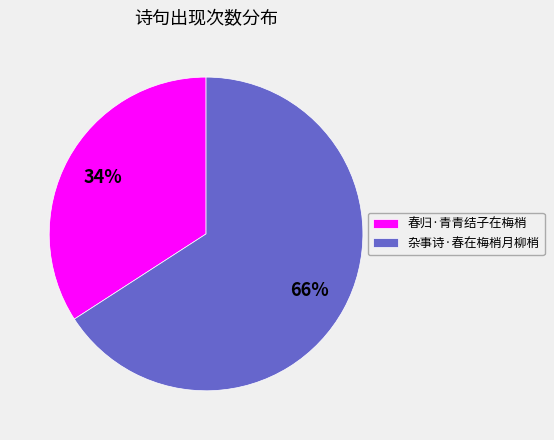

Is the sum of 春归·青青结子在梅梢 and 杂事诗·春在梅梢月柳梢 greater than half?

Yes